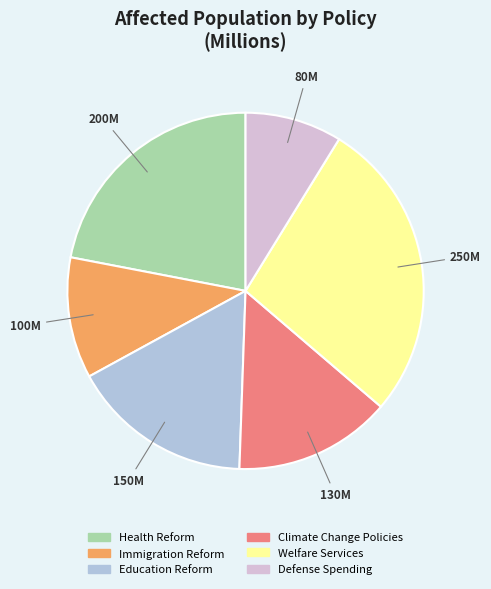

Is the sum of Climate Change Policies and Welfare Services greater than half?

No